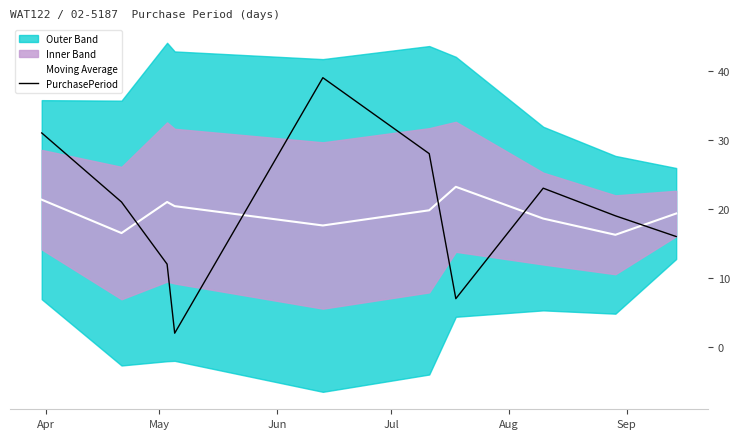

How many times do Moving Average and PurchasePeriod cross each other?

5